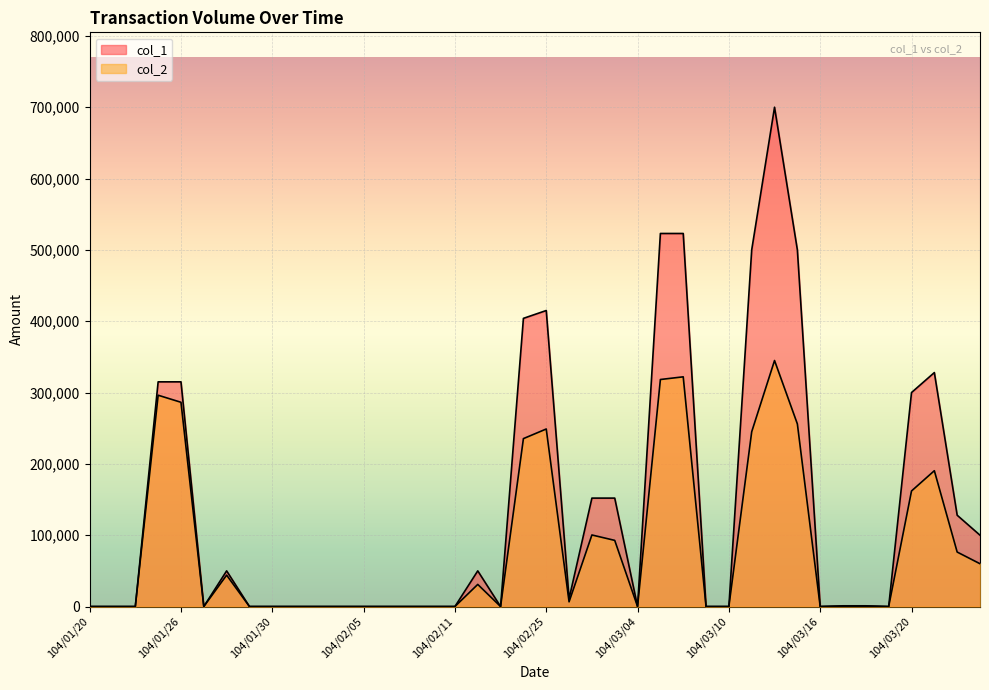

Reading left to right, transcribe all the data shown in this chart.

col_1: 0	0	0	315000	315000	0	50000	0	0	0	0	0	0	0	0	0	0	50000	0	404000	415000	11000	152000	152000	0	523000	523000	0	0	500000	700000	500000	0	1000	1000	0	300000	328000	128000	100000
col_2: 0	0	0	296250	286350	0	44000	0	0	0	0	0	0	0	0	0	0	31000	0	235400	248900	6600	100320	92740	0	318280	322030	0	0	245040	344900	256000	0	540	530	0	162000	190410	76380	60000